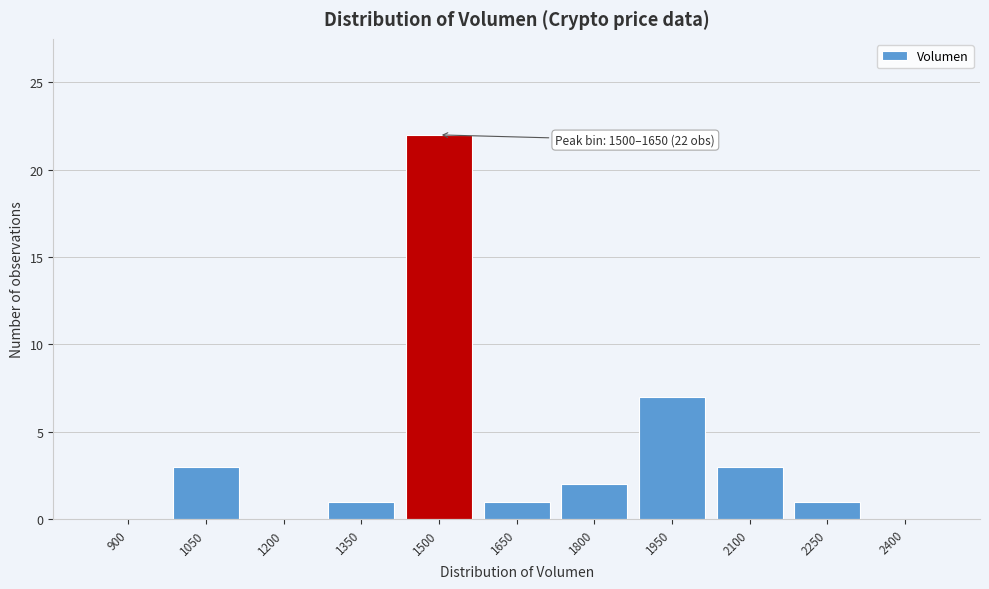

Reading left to right, list all the values displayed in this chart.

900=0	1050=3	1200=0	1350=1	1500=22	1650=1	1800=2	1950=7	2100=3	2250=1	2400=0